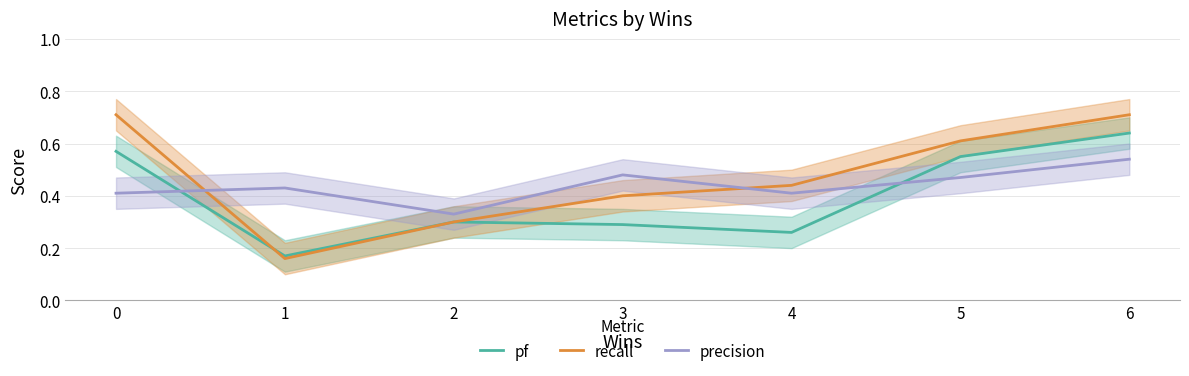

Which series has the largest range (max minus min)?

recall